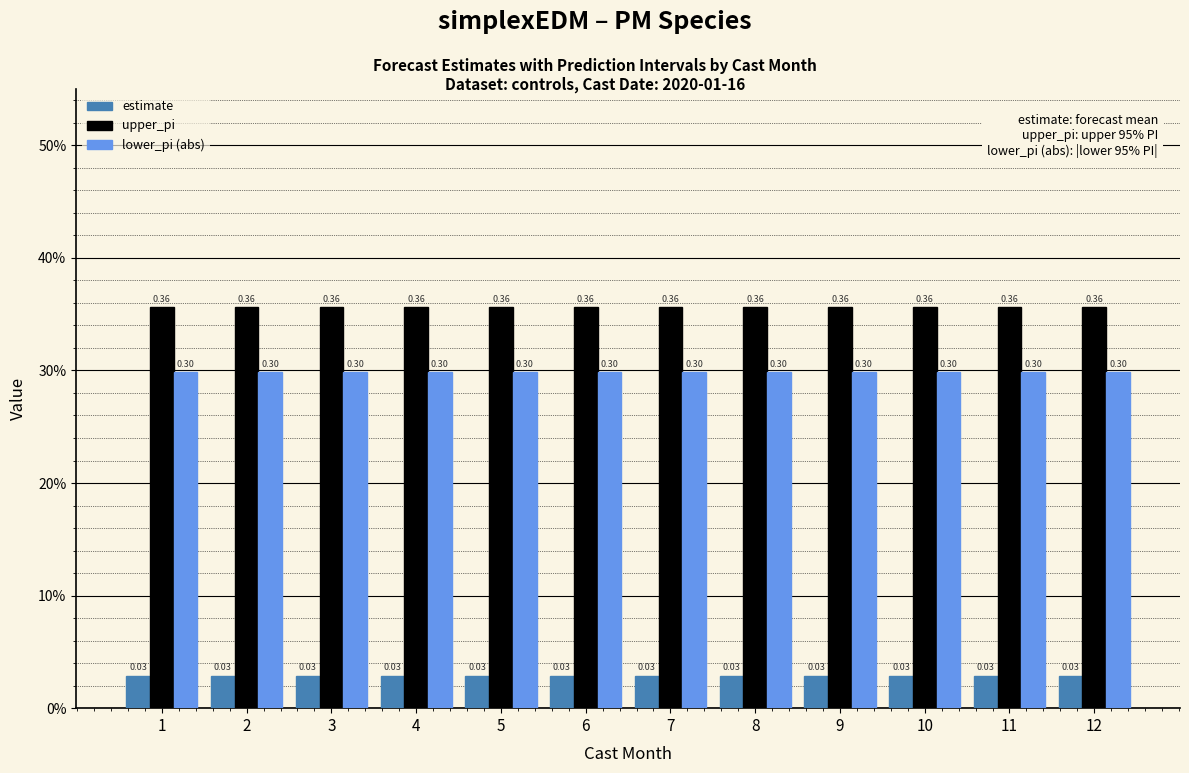

Are the bars grouped side by side (vs. stacked)?

Yes